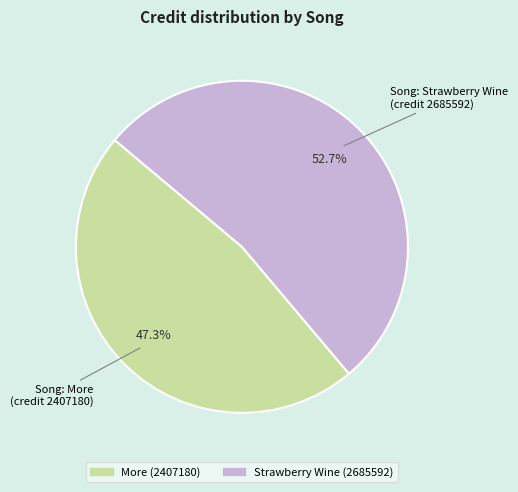

How many segments does this pie chart have?

2